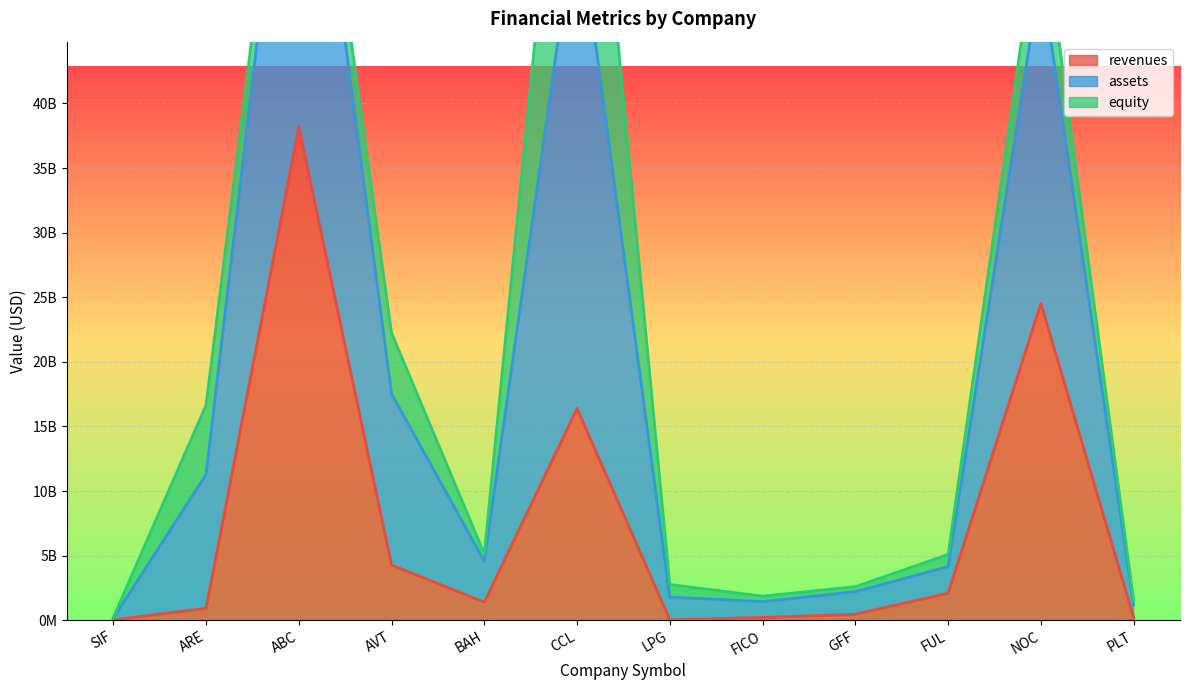

At how many categories does at least one series exceed 69801992615?

2